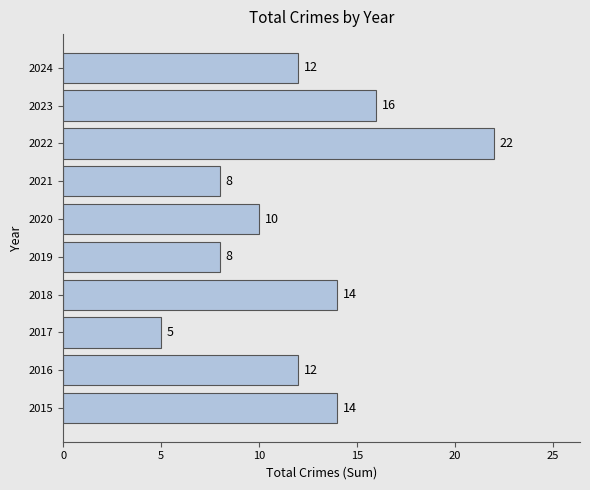

Reading top to bottom, extract all data points from this chart.

12	16	22	8	10	8	14	5	12	14